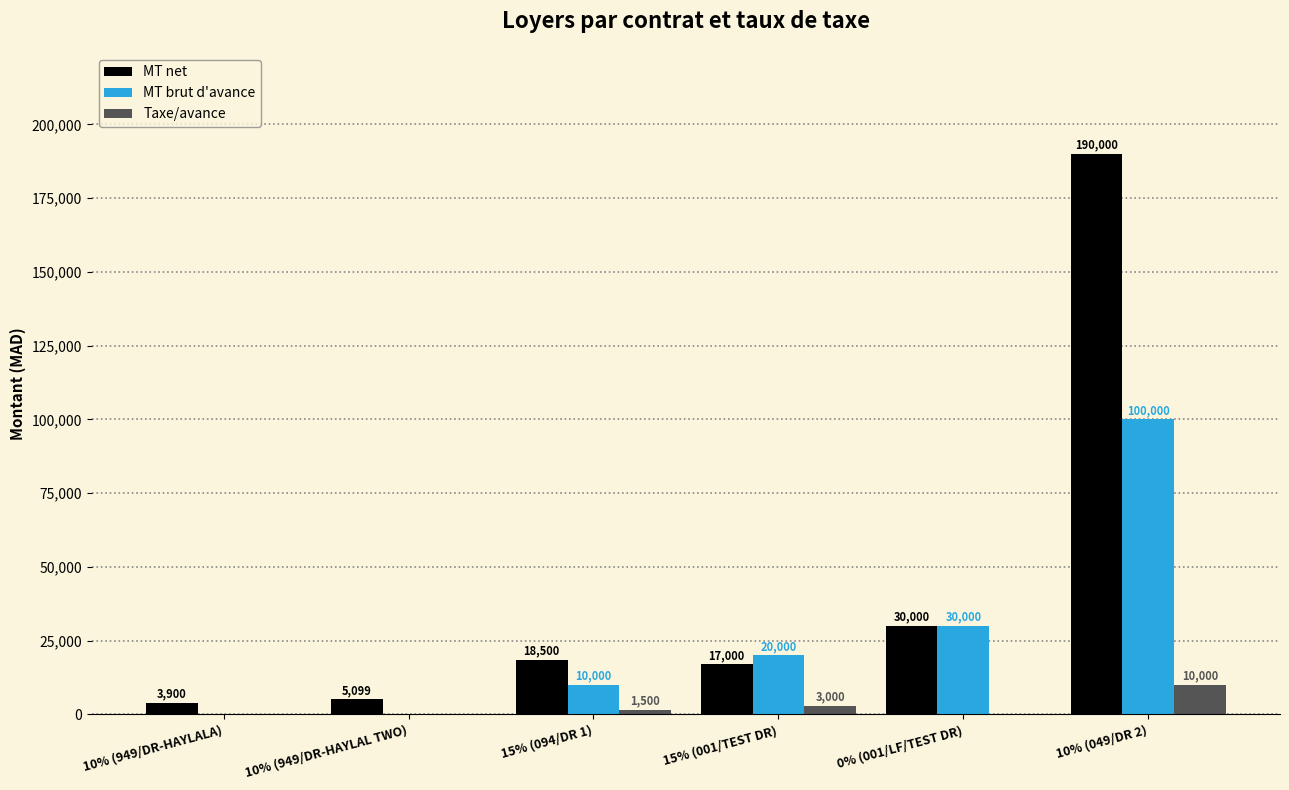

What are all the series names shown in the legend?

MT net, MT brut d'avance, Taxe/avance